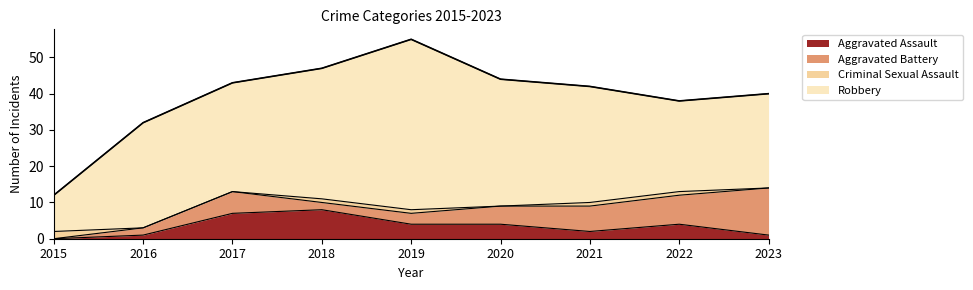

Is it true that Aggravated Battery equals 6 at 2017?

True